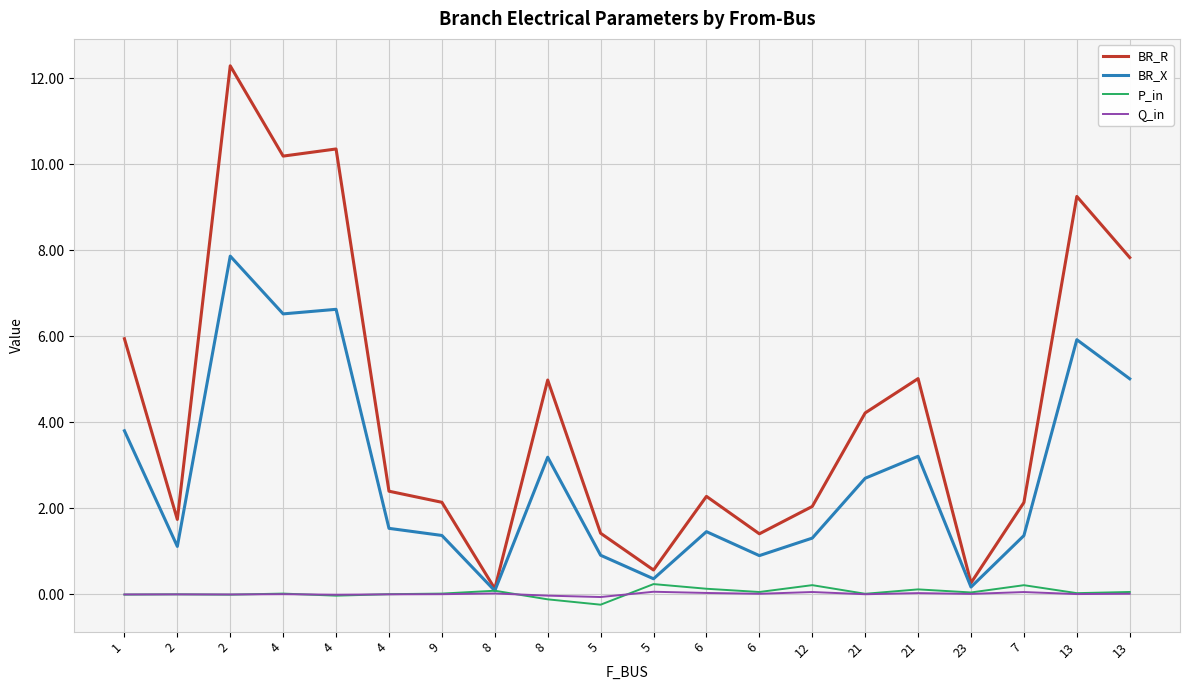

How many lines are shown in the chart?

4